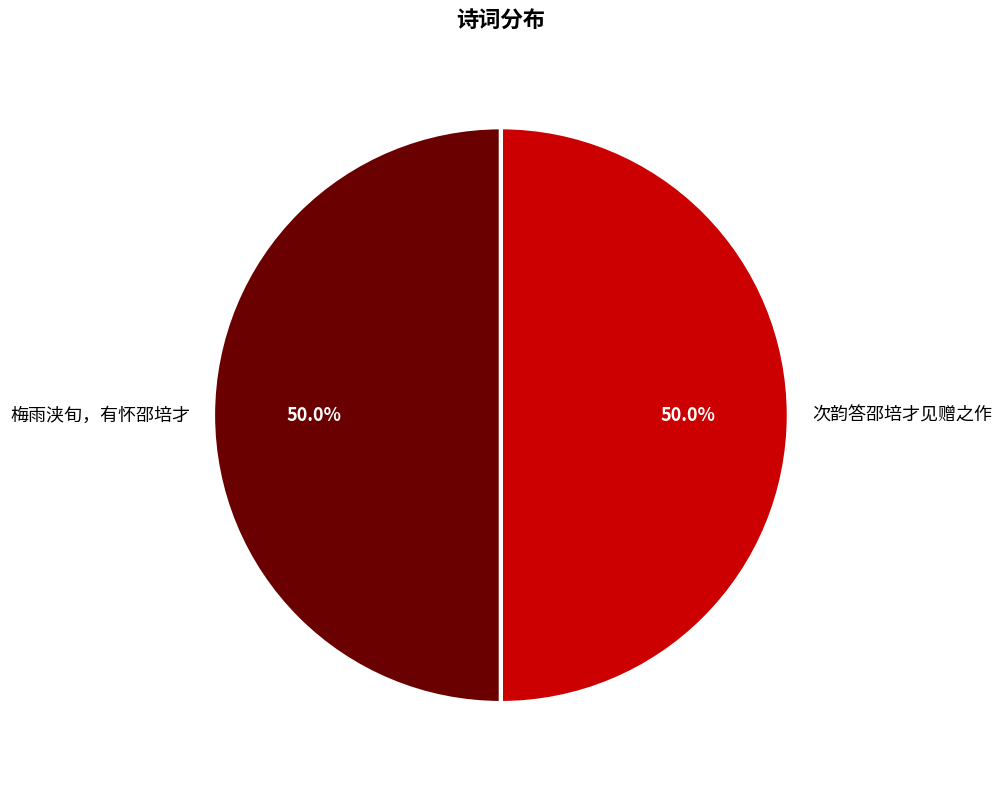

Do 梅雨浃旬，有怀邵培才 and 次韵答邵培才见赠之作 together represent more than half of the pie?

Yes